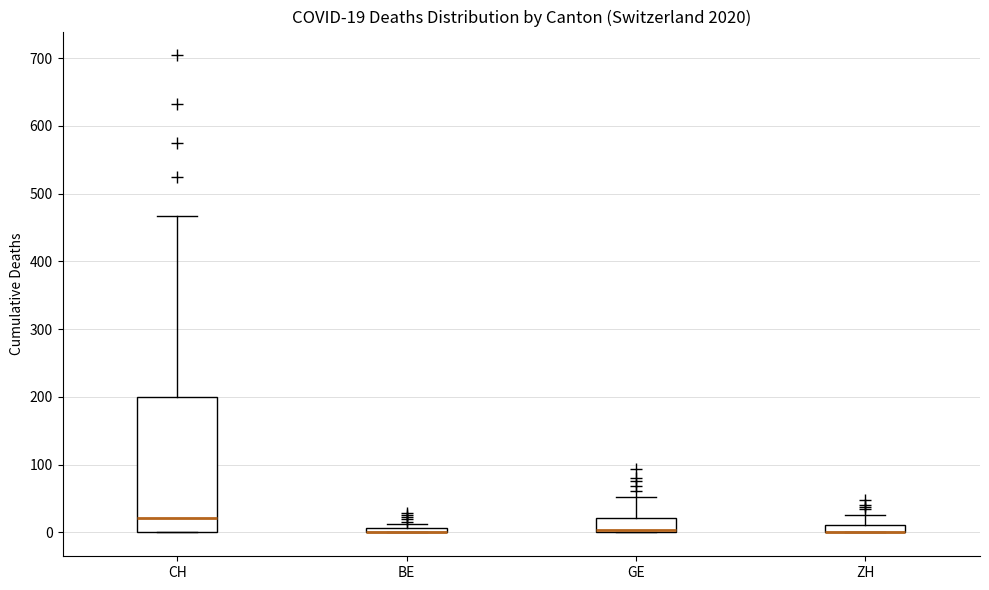

Comparing the boxes themselves (not the whiskers), which one is the tallest?

CH